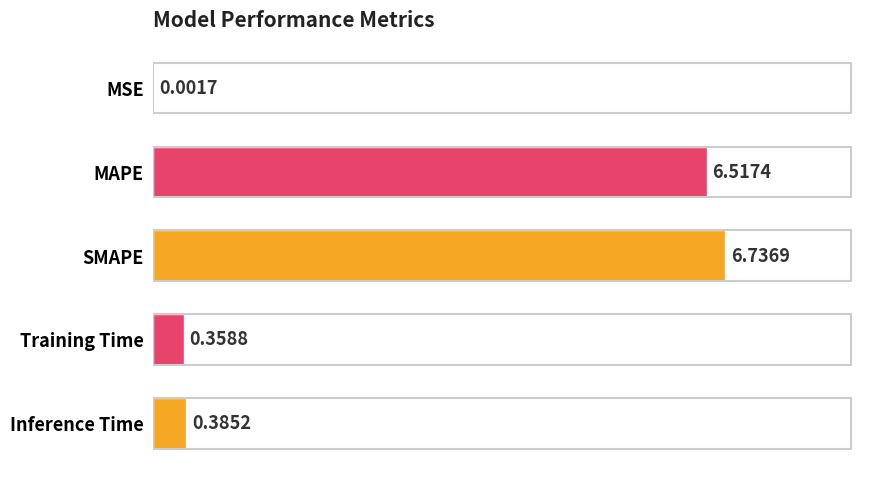

Are the bars horizontal?

Yes